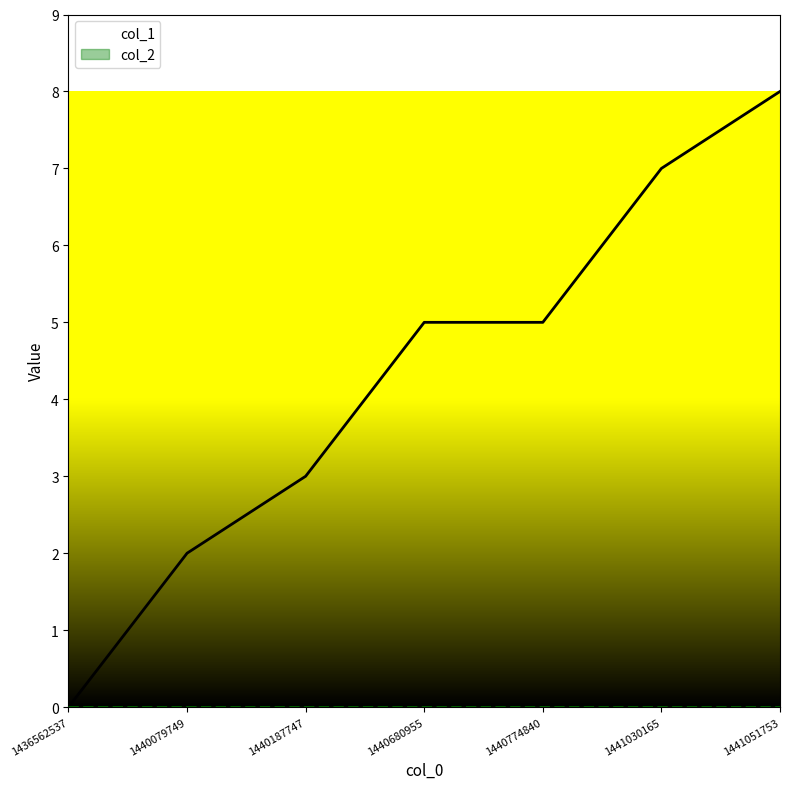

Reading right to left, list all the values displayed in this chart.

col_1: 1441051753=8	1441030165=7	1440774840=5	1440680955=5	1440187747=3	1440079749=2	1436562537=0
col_2: 1441051753=0	1441030165=0	1440774840=0	1440680955=0	1440187747=0	1440079749=0	1436562537=0